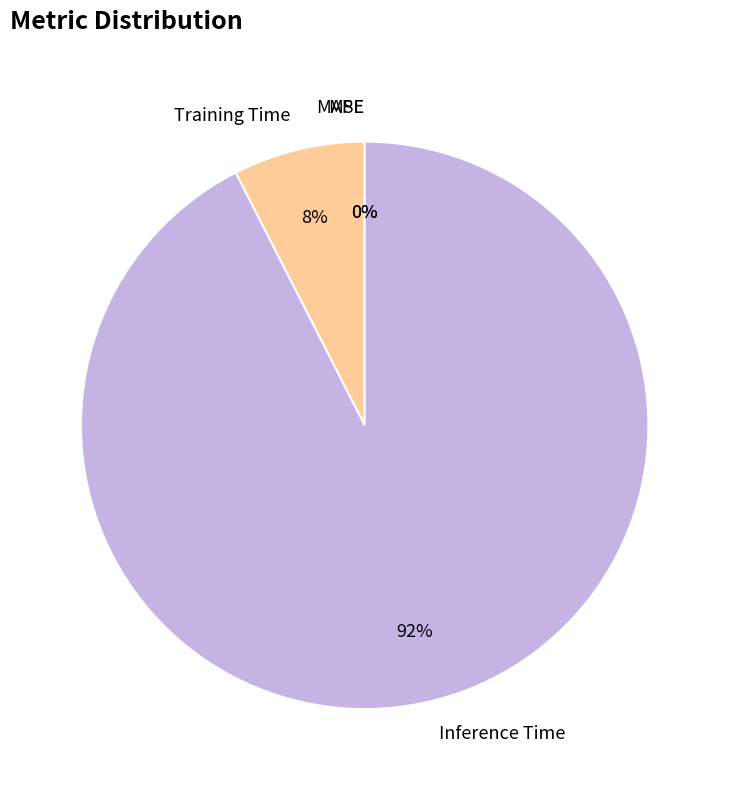

Is it true that Training Time is 1% of the pie?

False